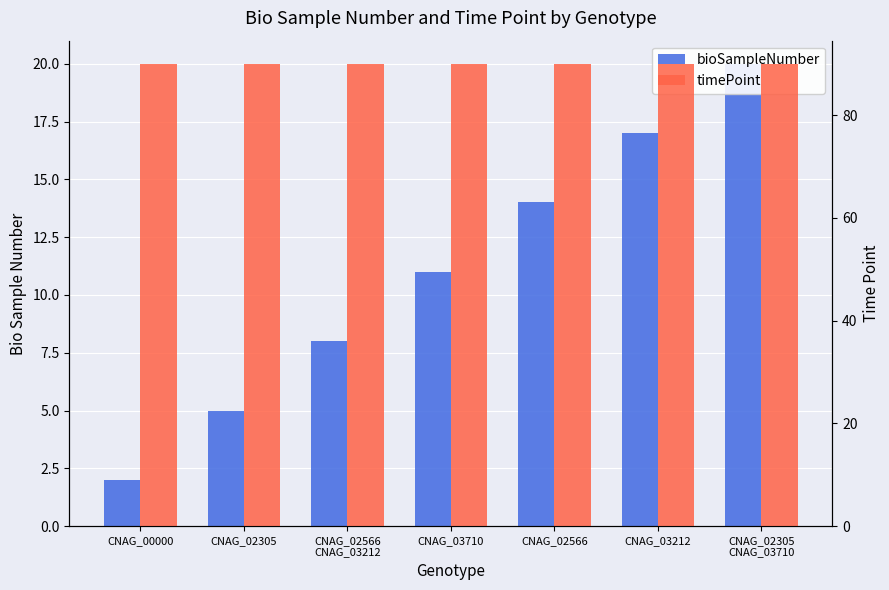

What is the lowest value of the bioSampleNumber series?

2